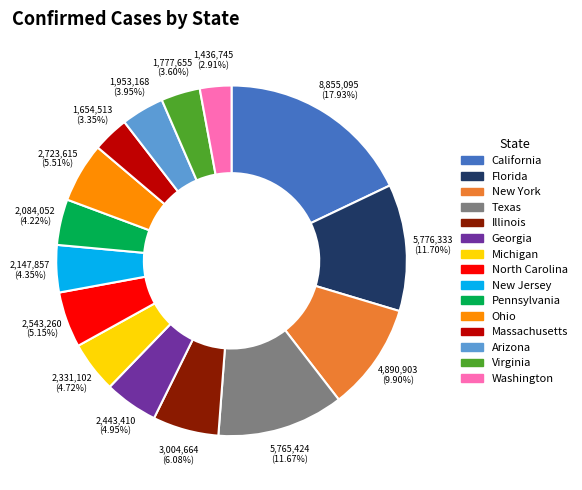

What is the largest slice in the pie chart?

California